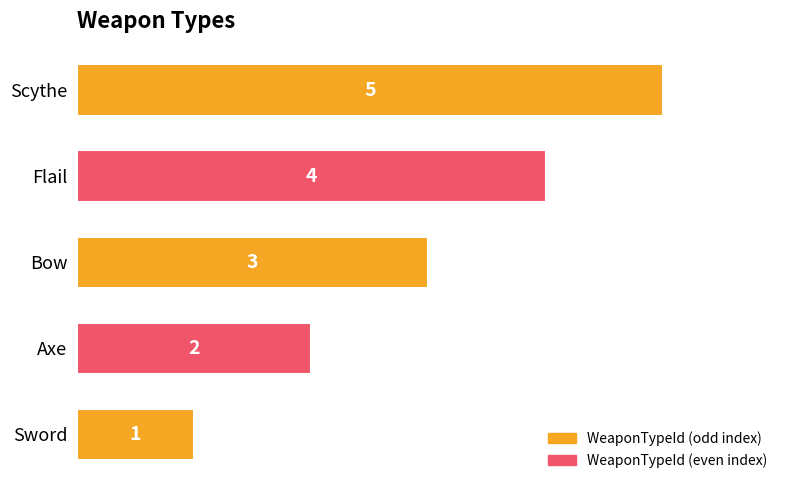

What is the average value?

3